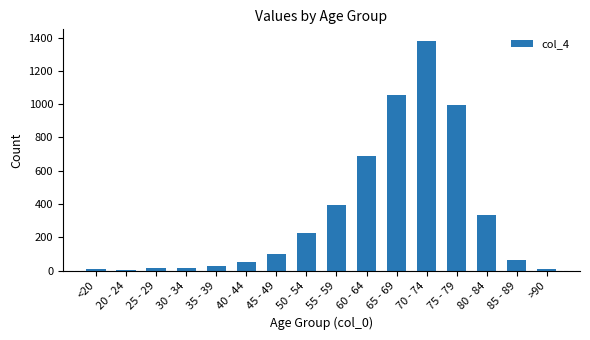

True or false: the data shows 227 at 50 - 54.

True